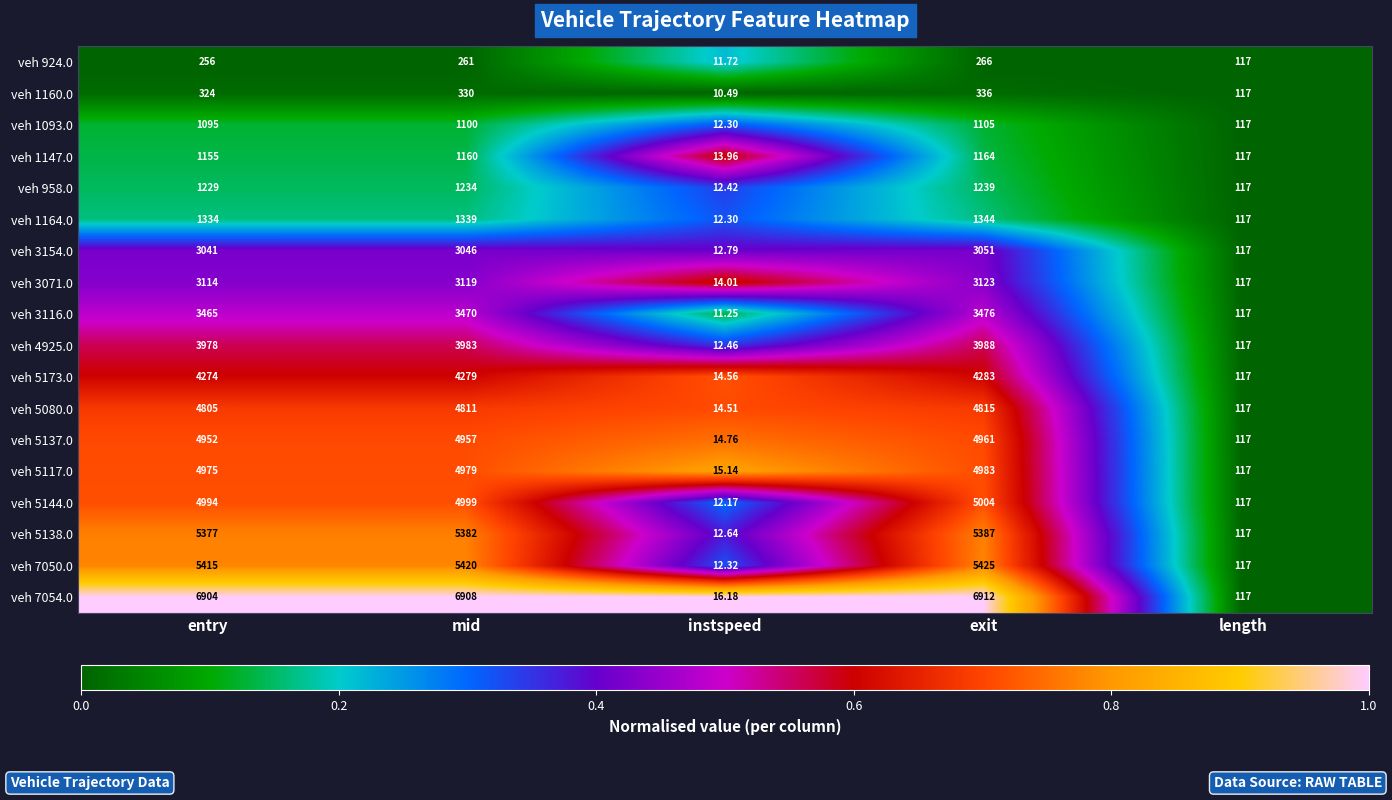

At which category is the sum across all series the highest?

exit